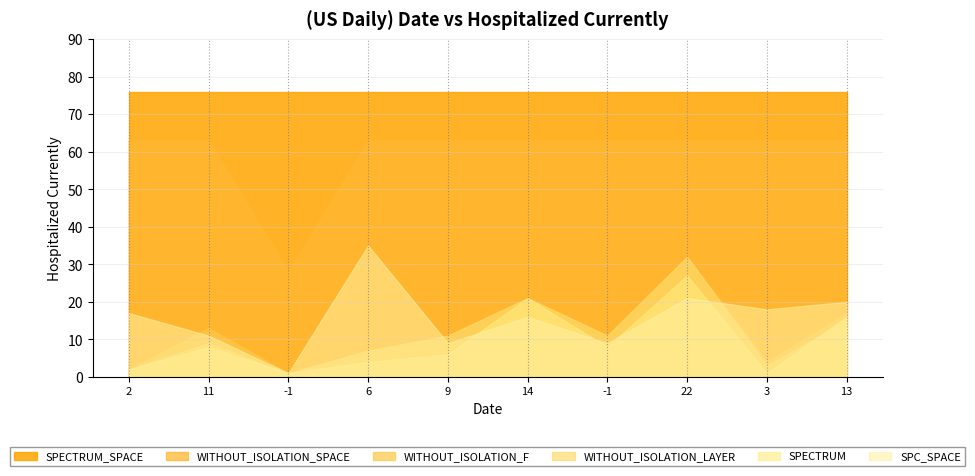

List the labels in order of SPECTRUM value, largest first.

22, 14, 13, 11, -1, 9, 6, 2, -1, 3